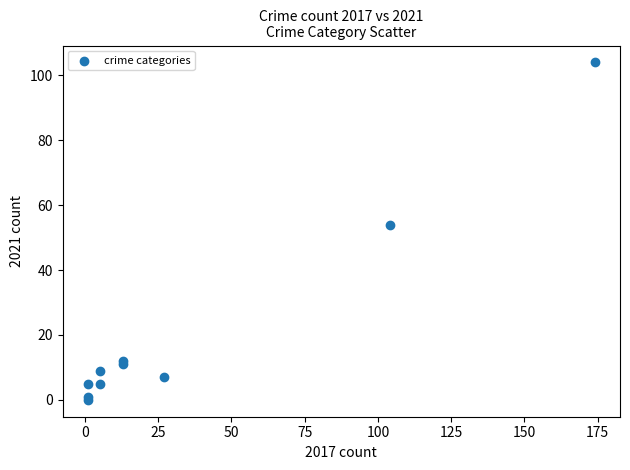

What Y value in the scatter plot is closest to 52?

54